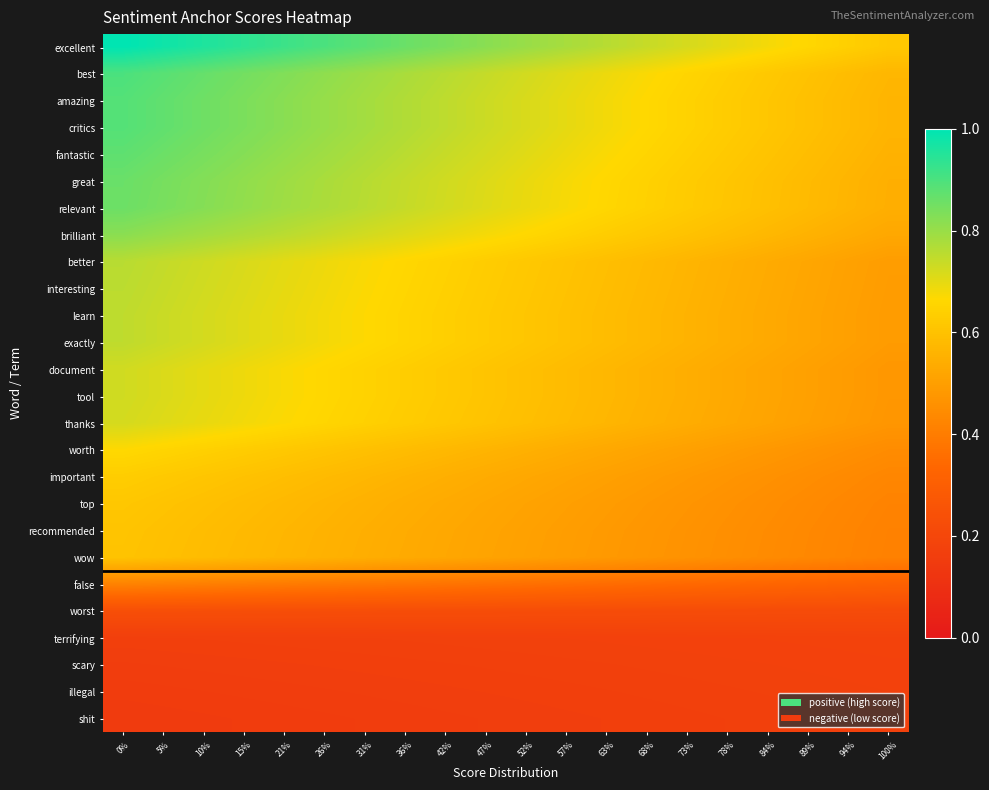

Which has a higher value, 57% or 100%?

57%